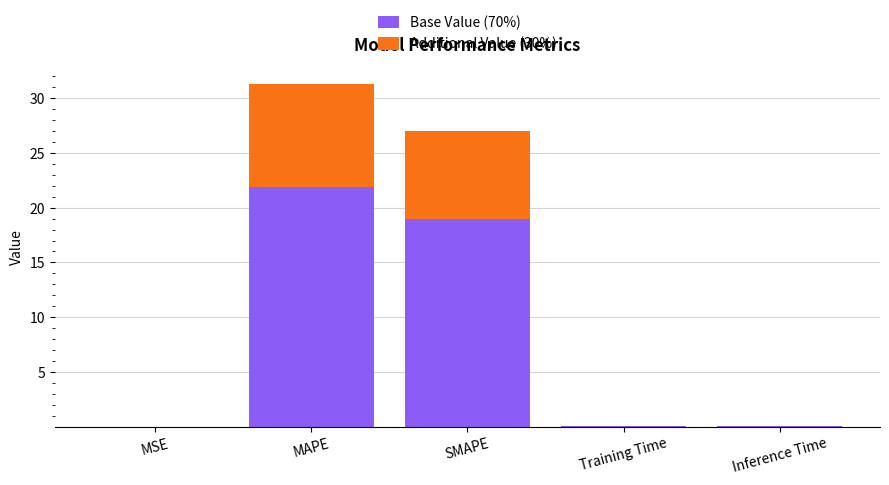

What is the sum of all Base Value (70%) values?

40.9